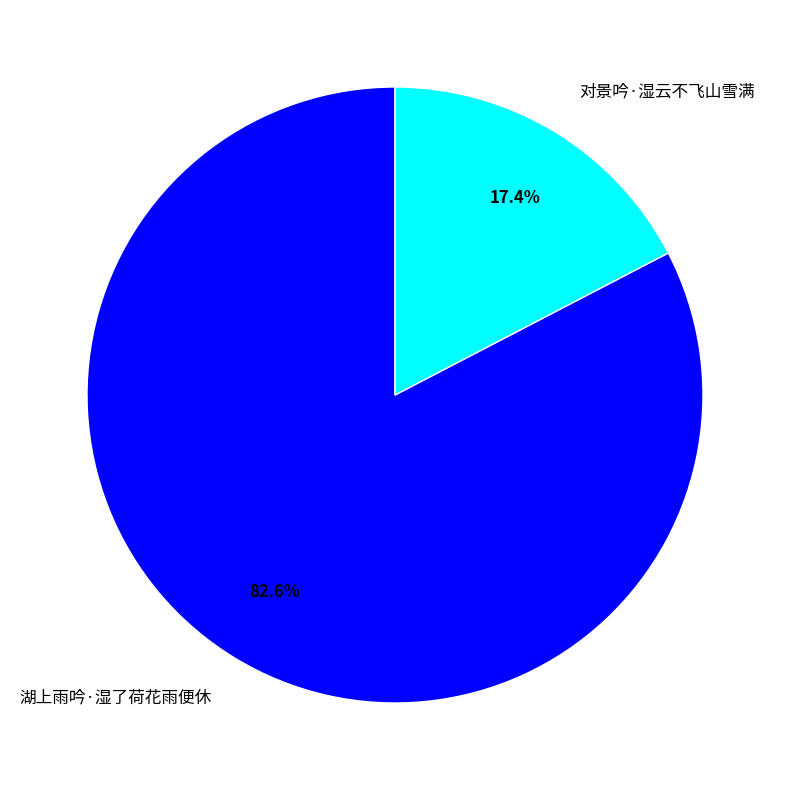

Is it true that 对景吟·湿云不飞山雪满 is 29% of the pie?

False